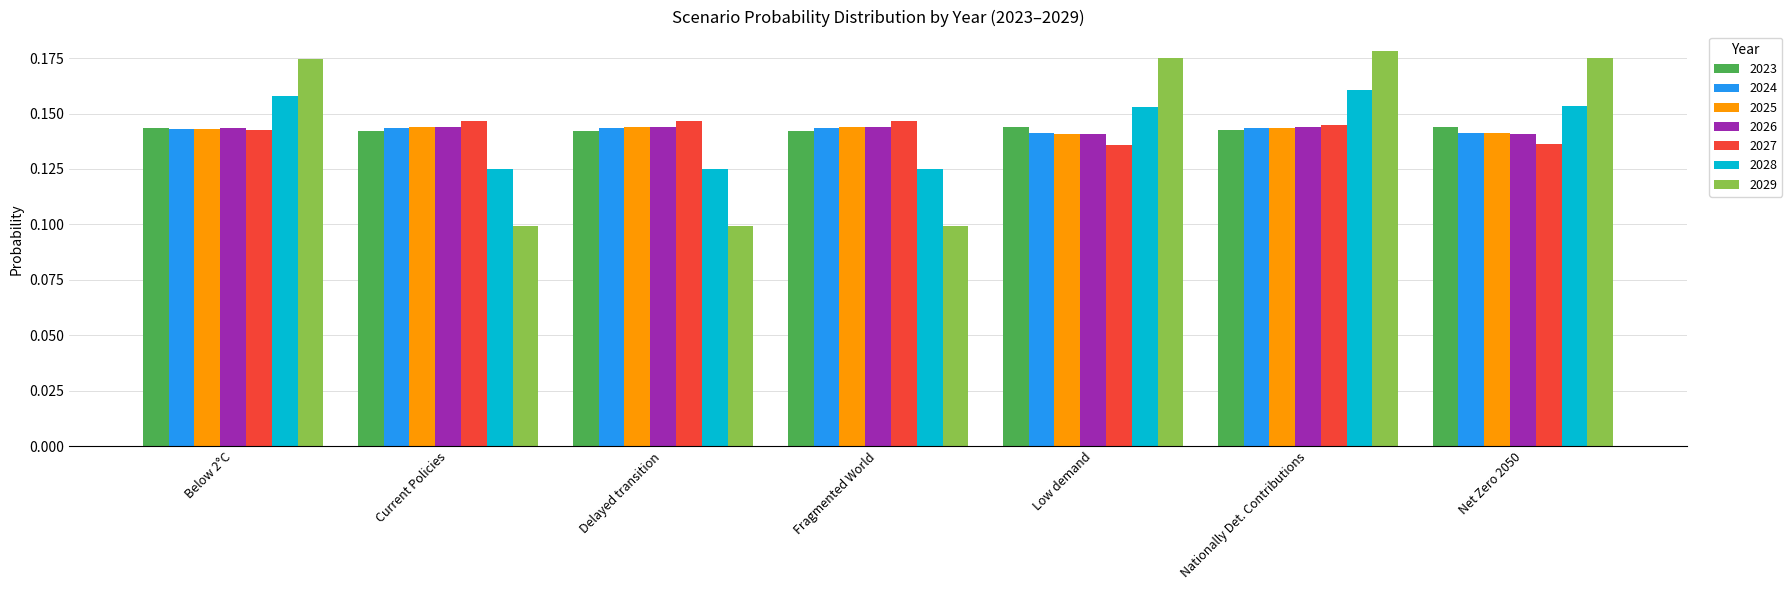

Which series has the largest range (max minus min)?

2029